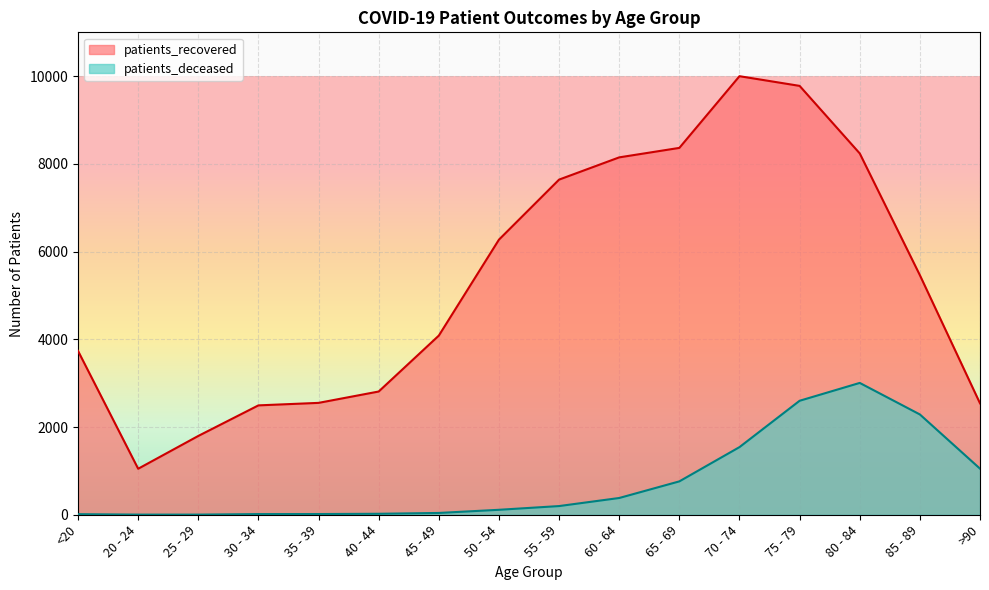

At 35 - 39, list the series in order from largest to smallest.

patients_recovered, patients_deceased